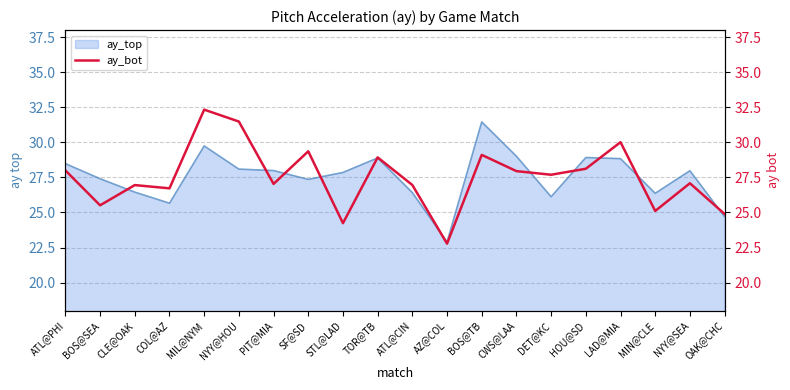

The value of ay_top at CLE@OAK is 12.4. True or false?

False